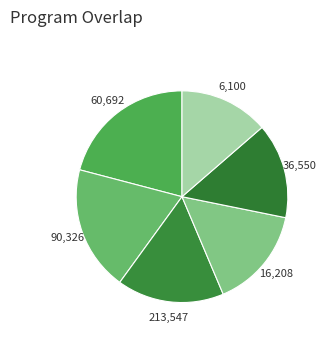

How many slices are in this pie chart?

6